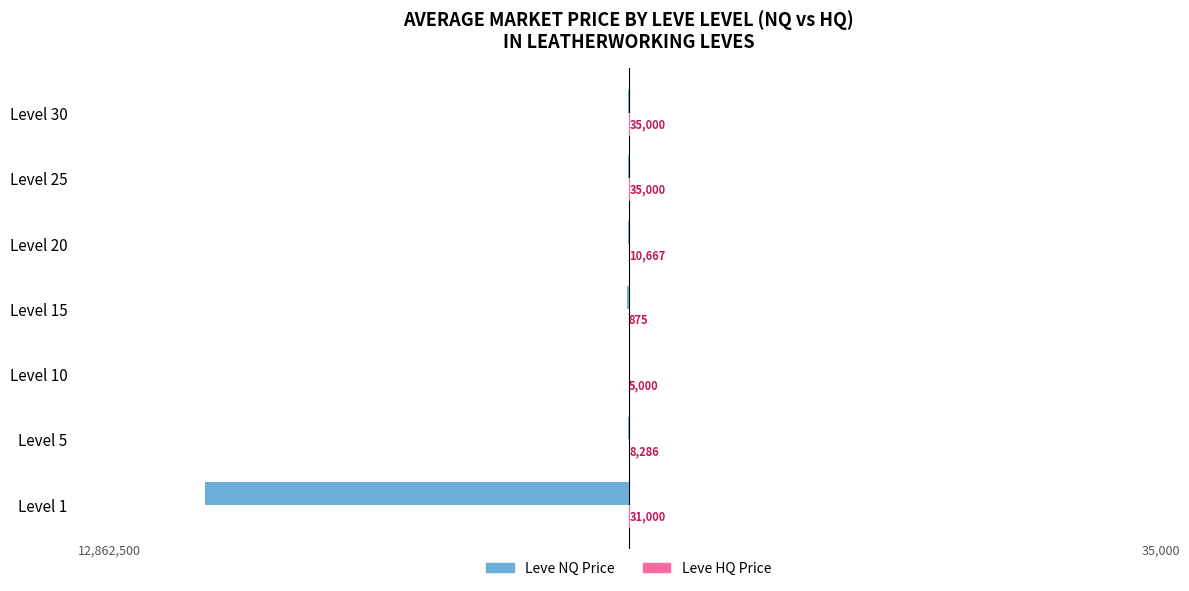

What is the highest value of the Leve NQ Price series?

-5000.0